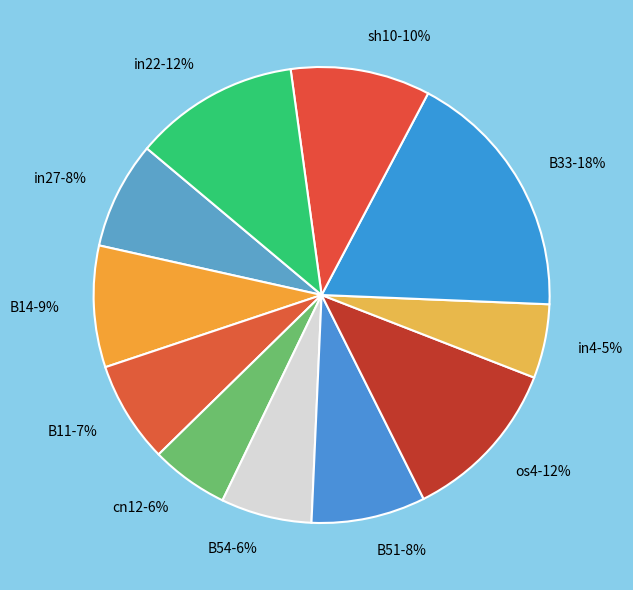

Is cn12 the majority of the pie?

No